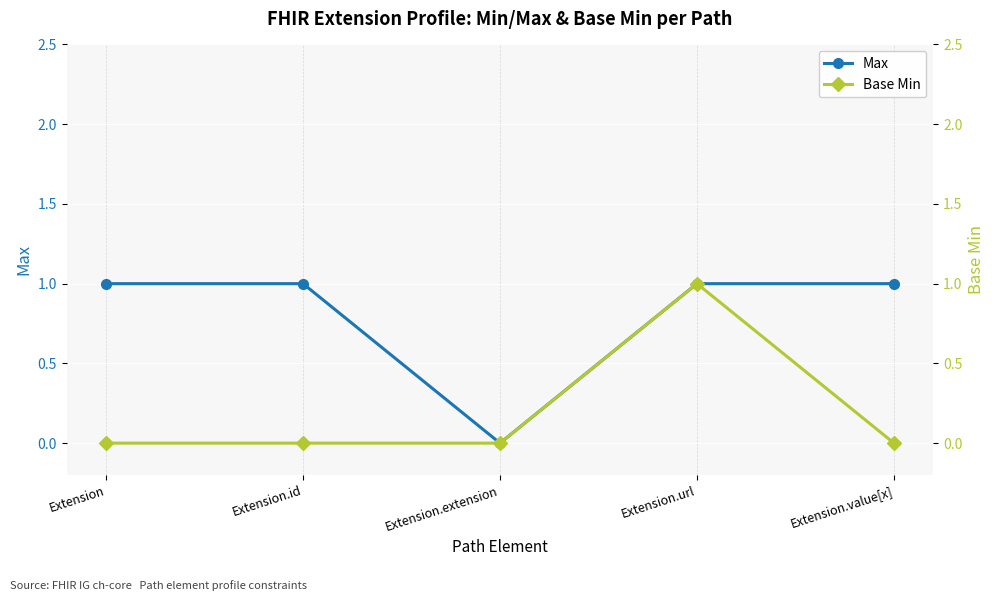

What is the sum of all Base Min values?

1